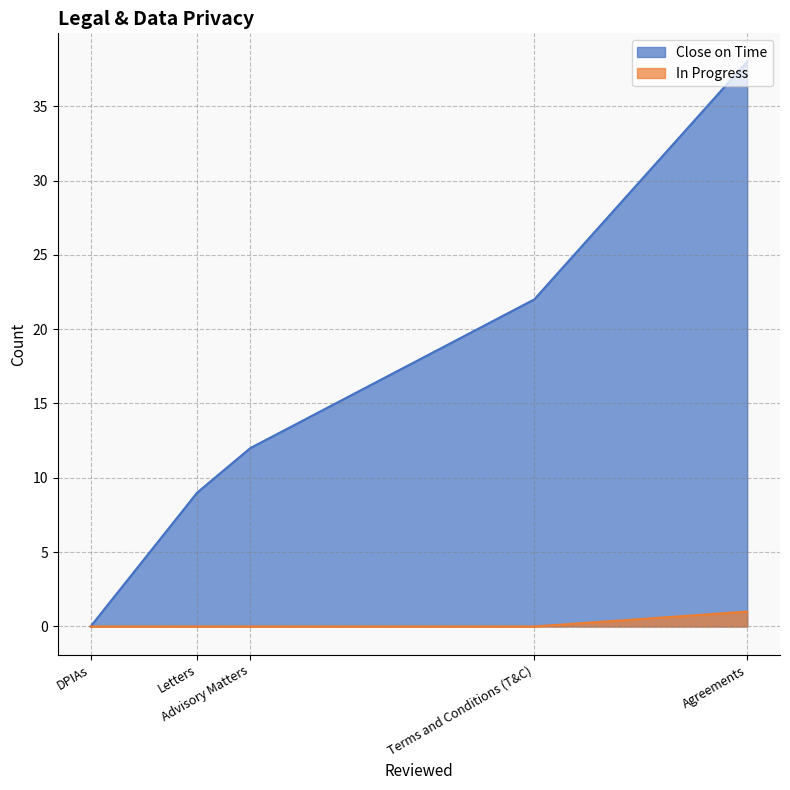

At Terms and Conditions (T&C), list the series in order from smallest to largest.

In Progress, Close on Time